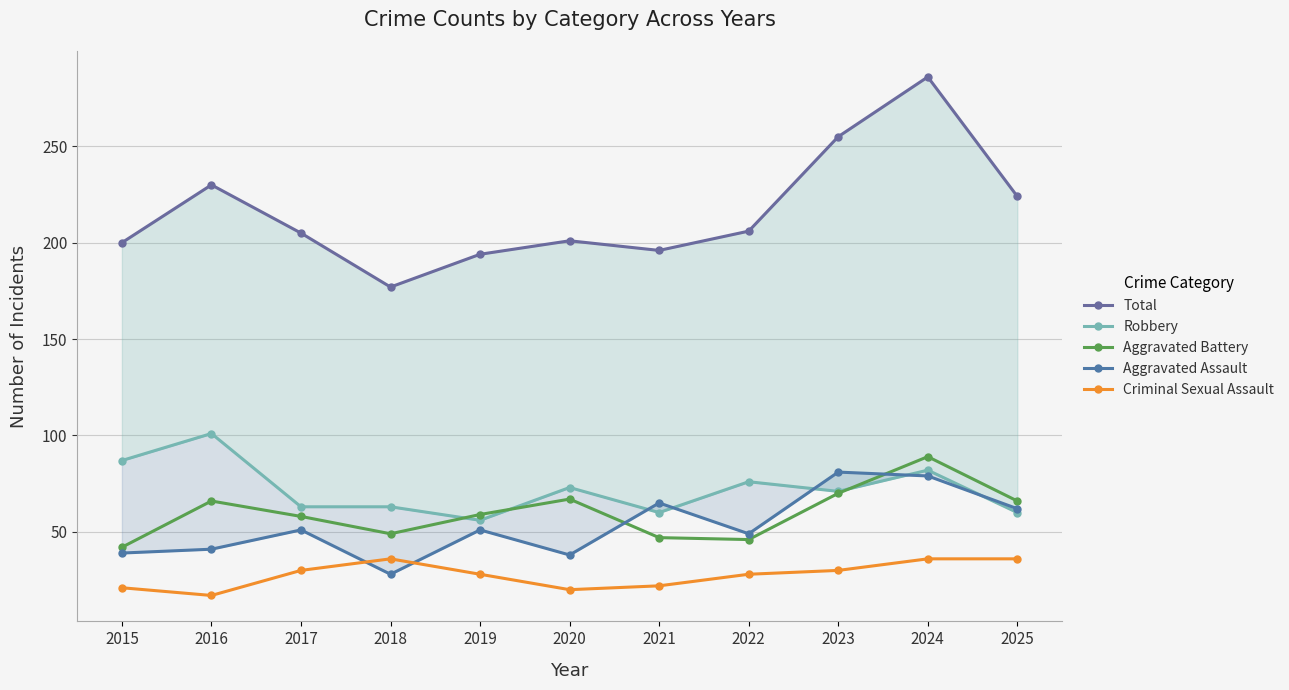

Is this an area chart (filled region under the line)?

No